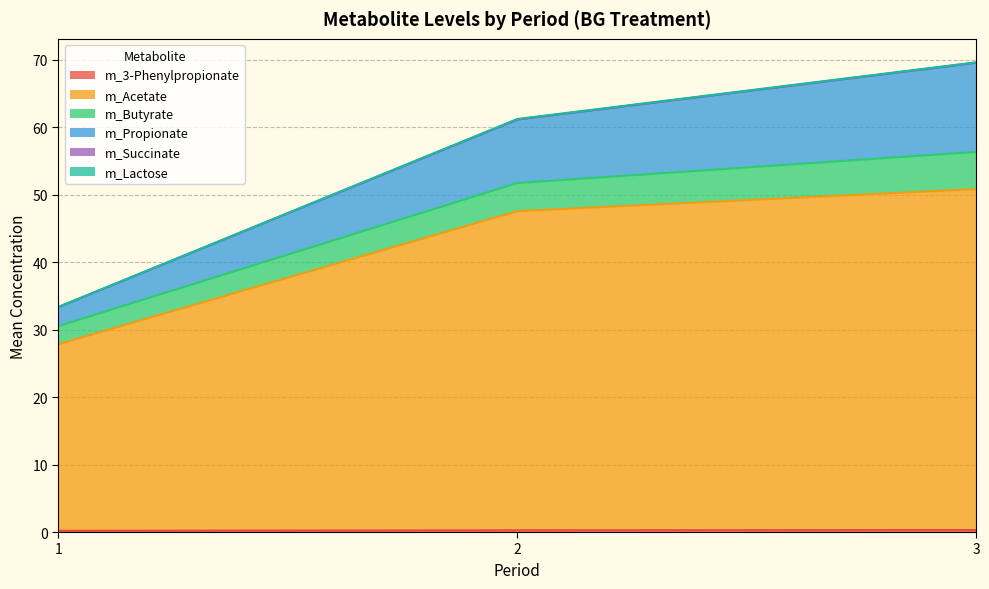

Is the value of m_3-Phenylpropionate at 1 greater than the value of m_Acetate at 3?

No